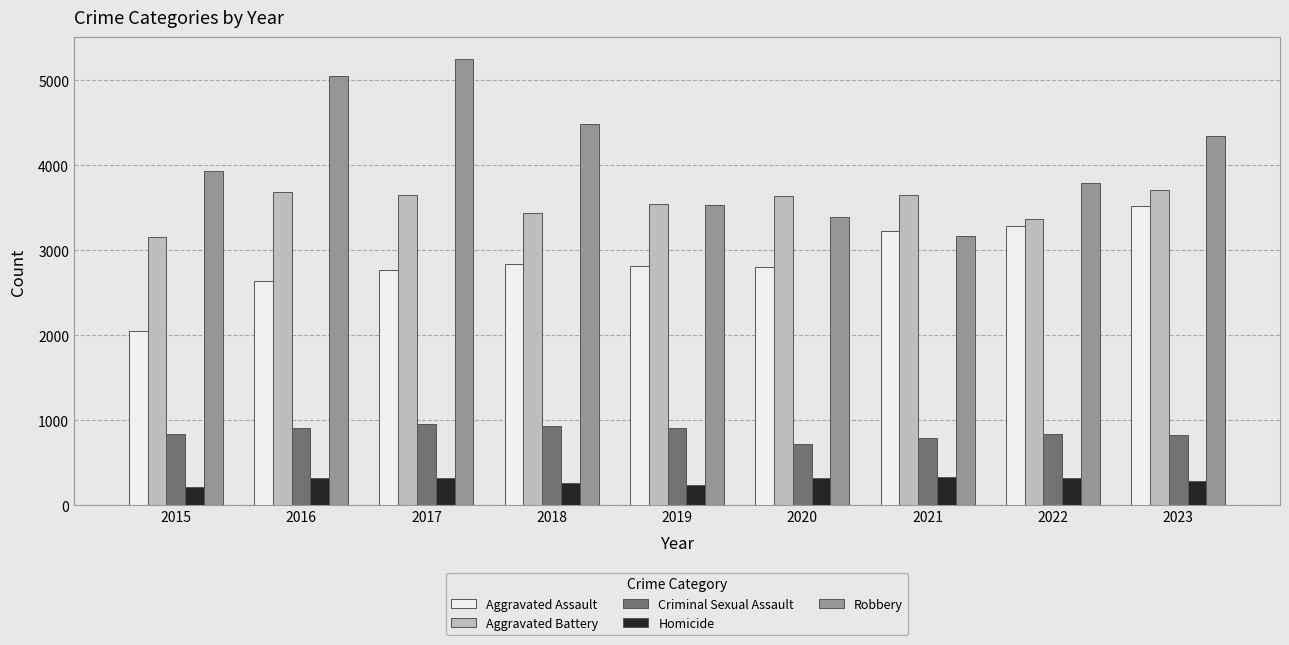

Which series has the largest range (max minus min)?

Robbery